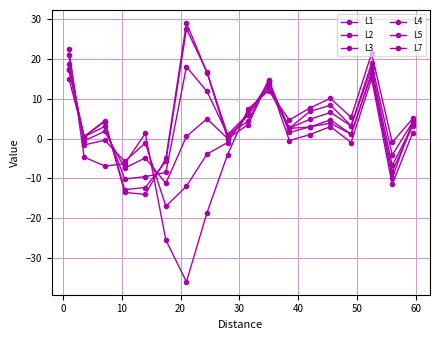

Count the number of data series in this chart.

6